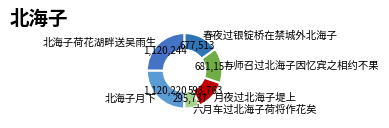

Is there any slice that represents more than half of the pie?

No